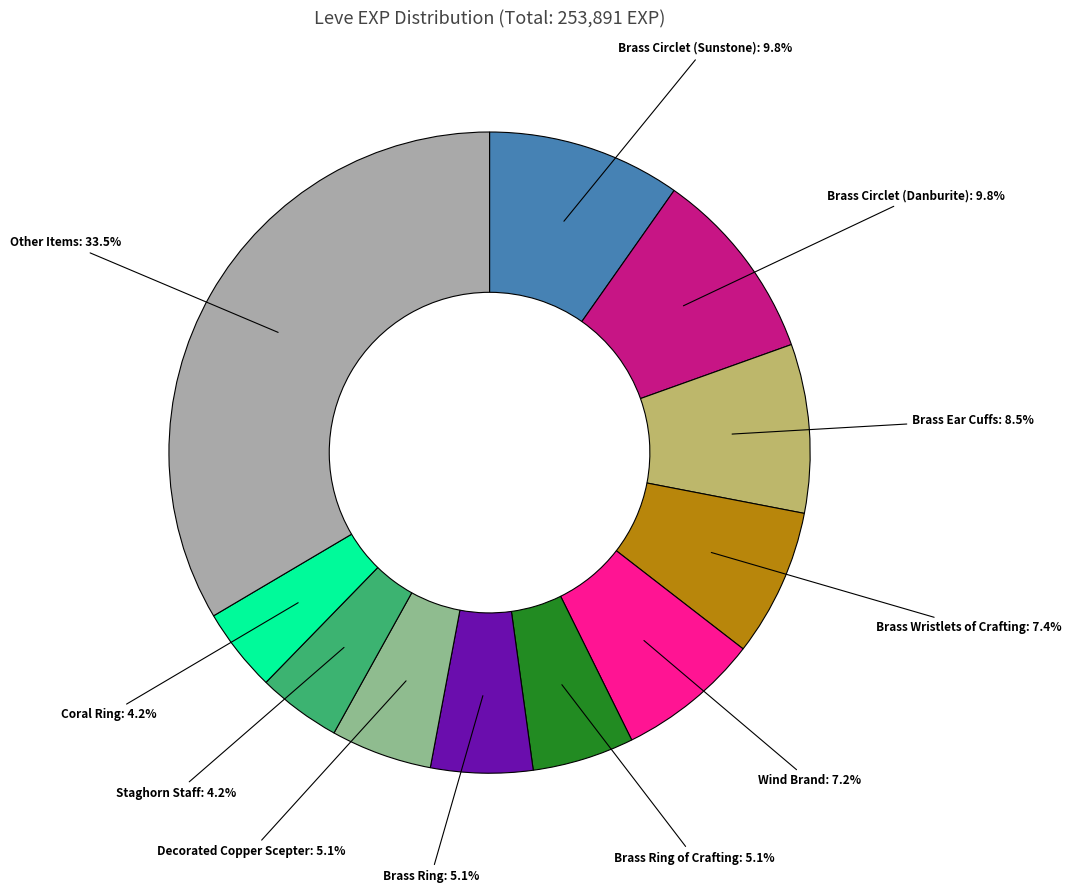

Does any single category account for the majority?

No